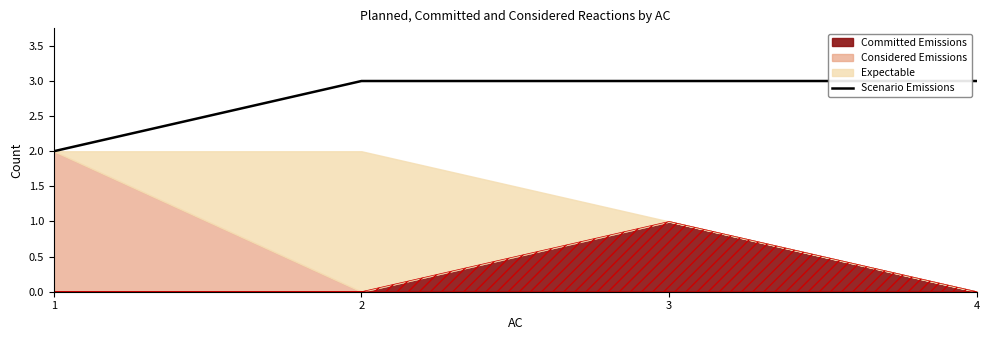

Reading right to left, extract all data points from this chart.

3	3	3	2